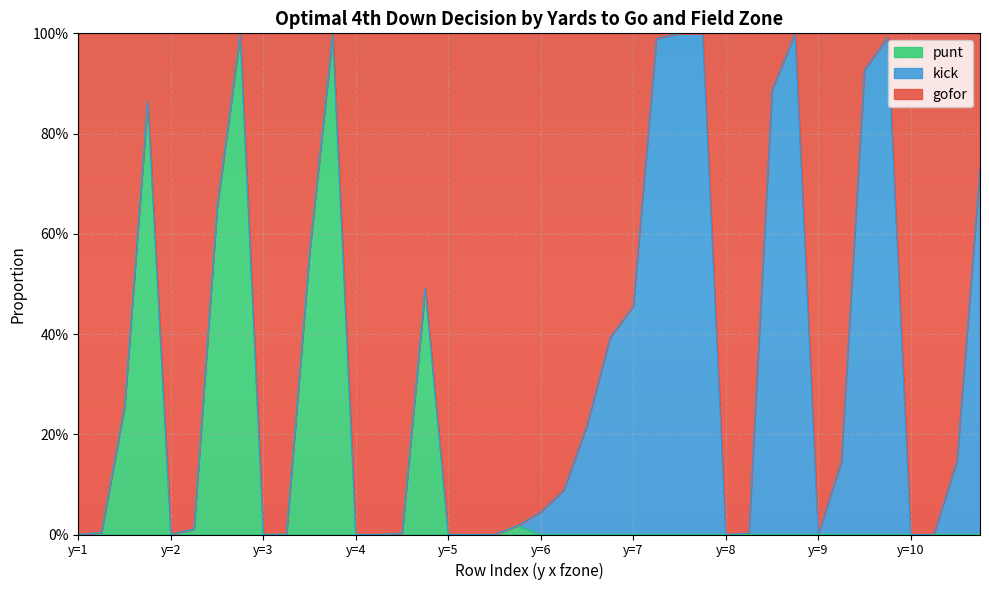

What is the difference between the maximum and minimum values in the punt series?

1.0